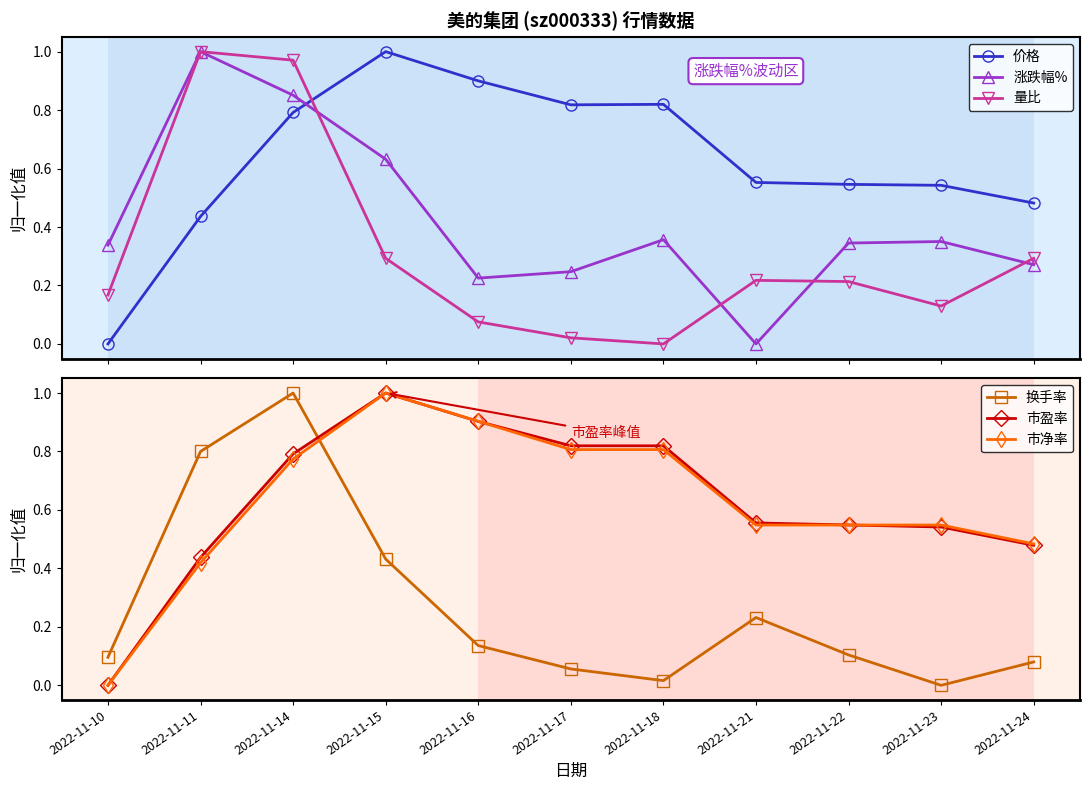

How many lines are shown in the chart?

6